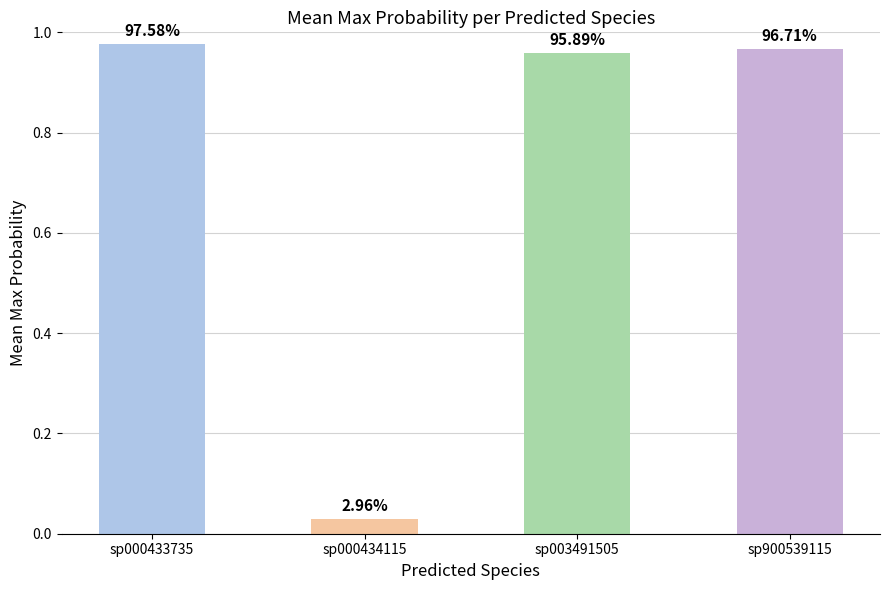

Which label corresponds to the largest value in the chart?

sp000433735